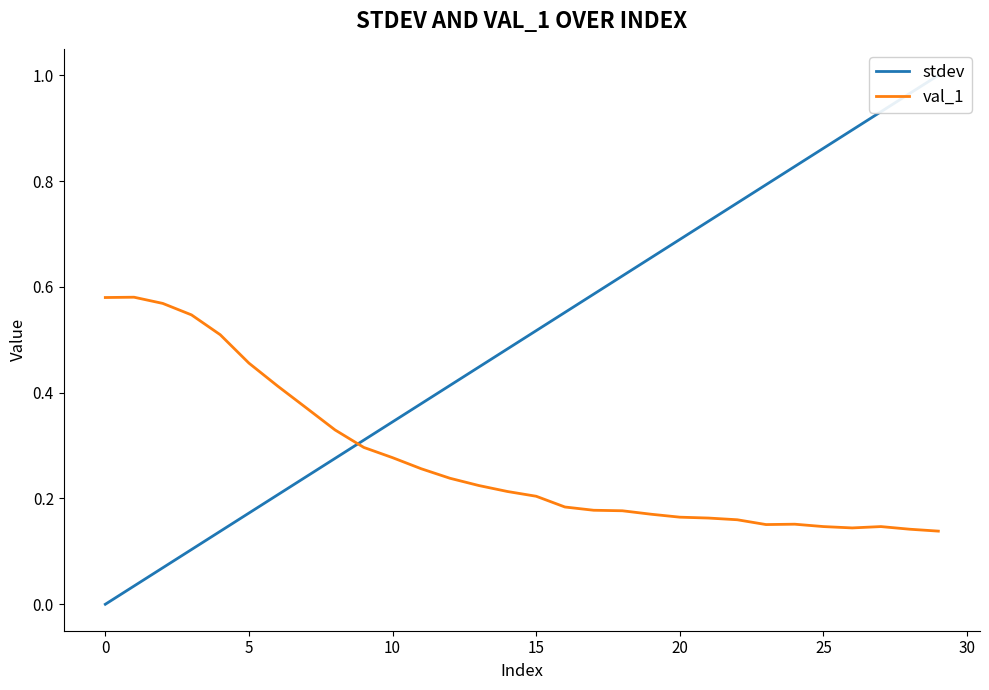

At which label does val_1 reach its minimum?

29